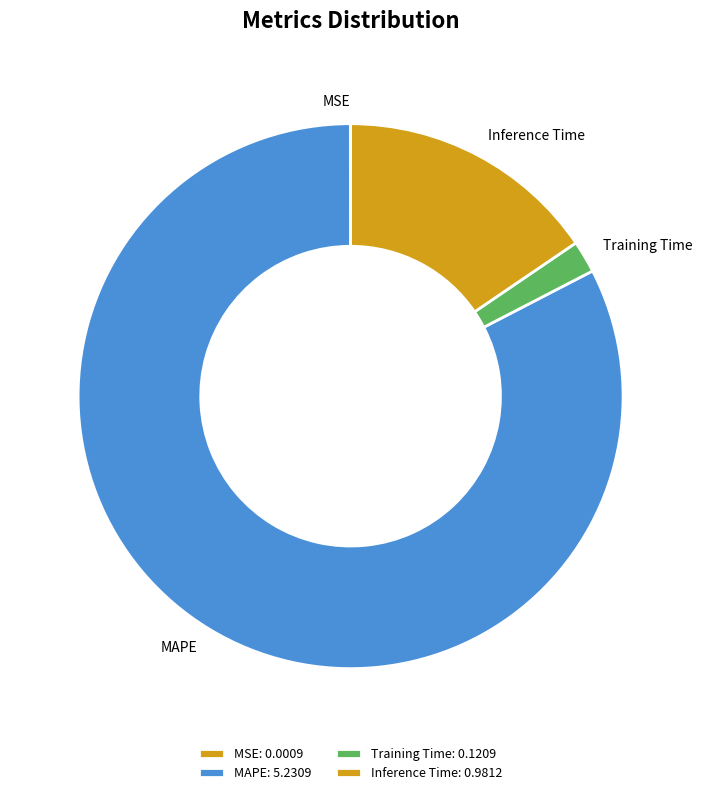

Between Training Time and Inference Time, which is larger?

Inference Time